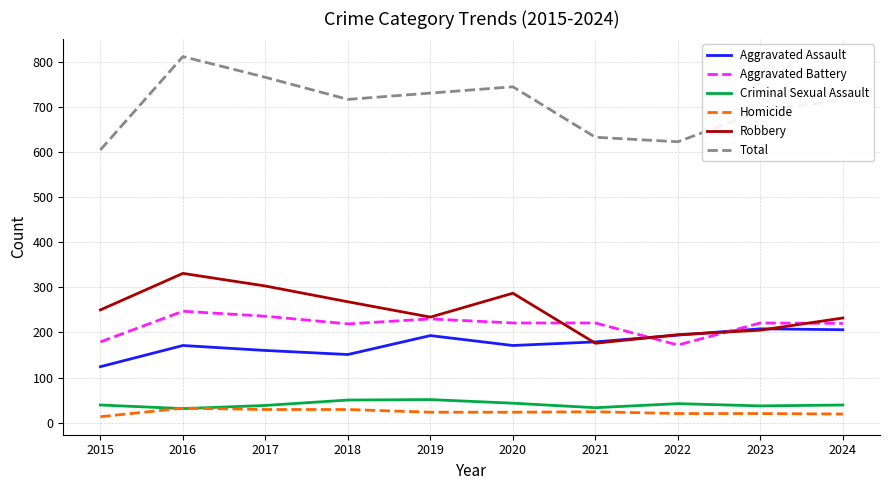

Which series has the largest total across all categories?

Total